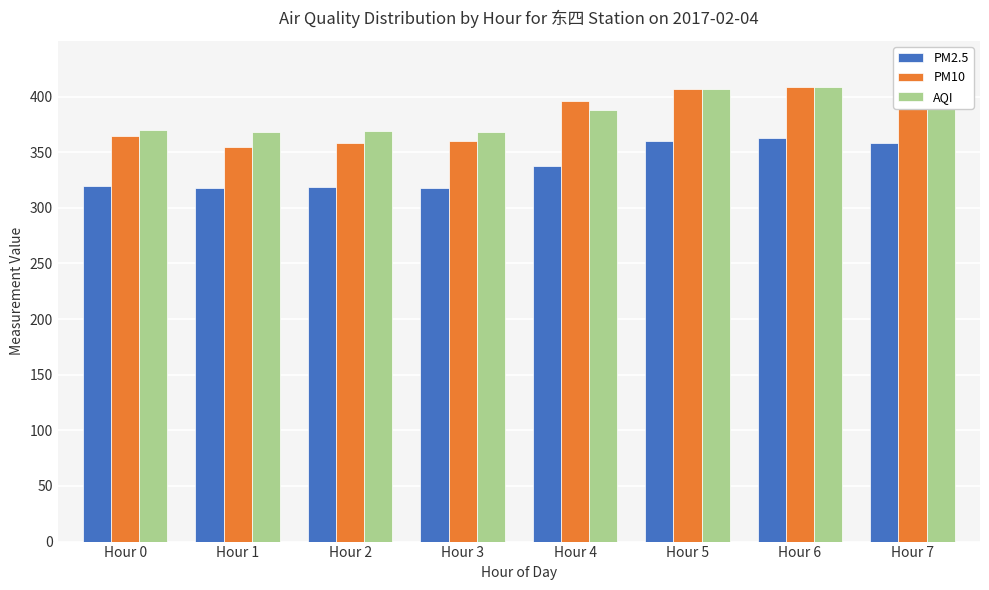

What is the maximum value for PM10?

409